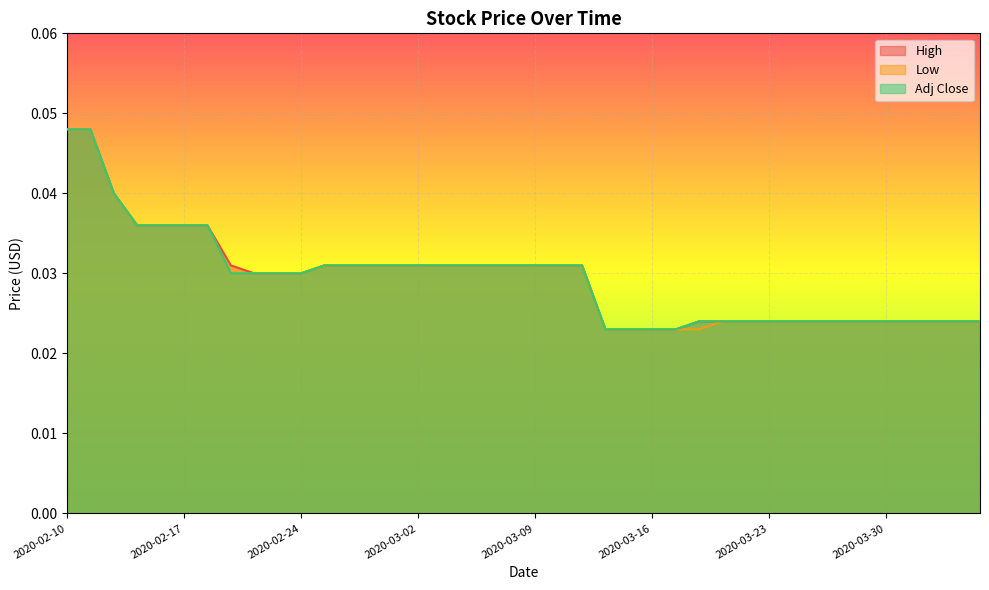

List the series in order of their overall mean, highest first.

High, Adj Close, Low